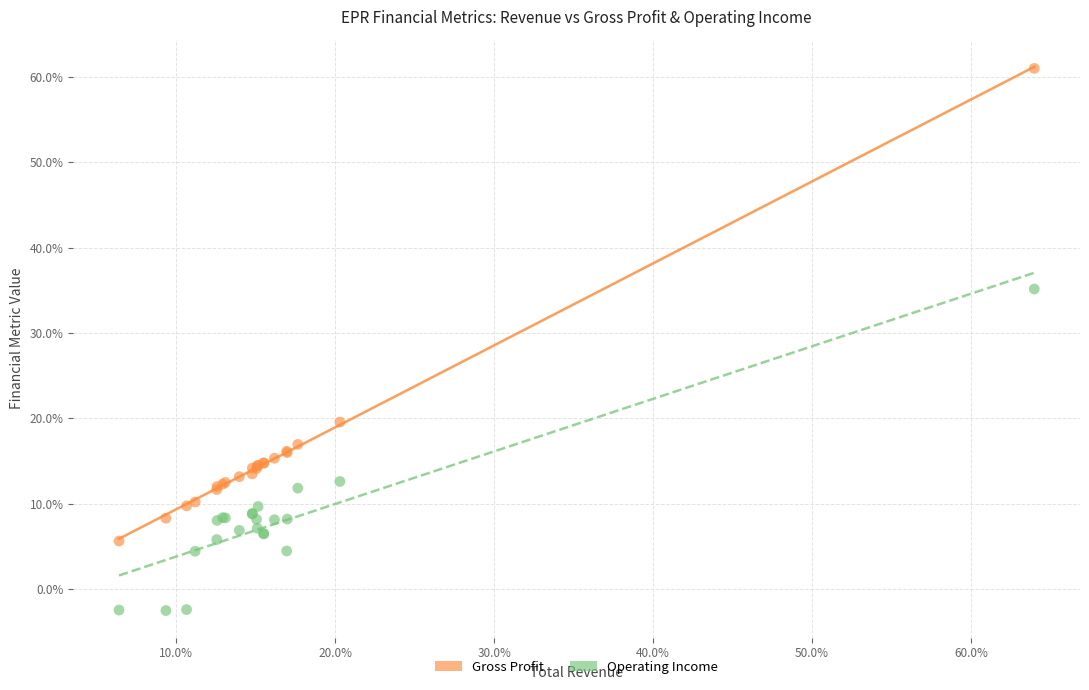

What are all the series names shown in the legend?

Gross Profit, Operating Income